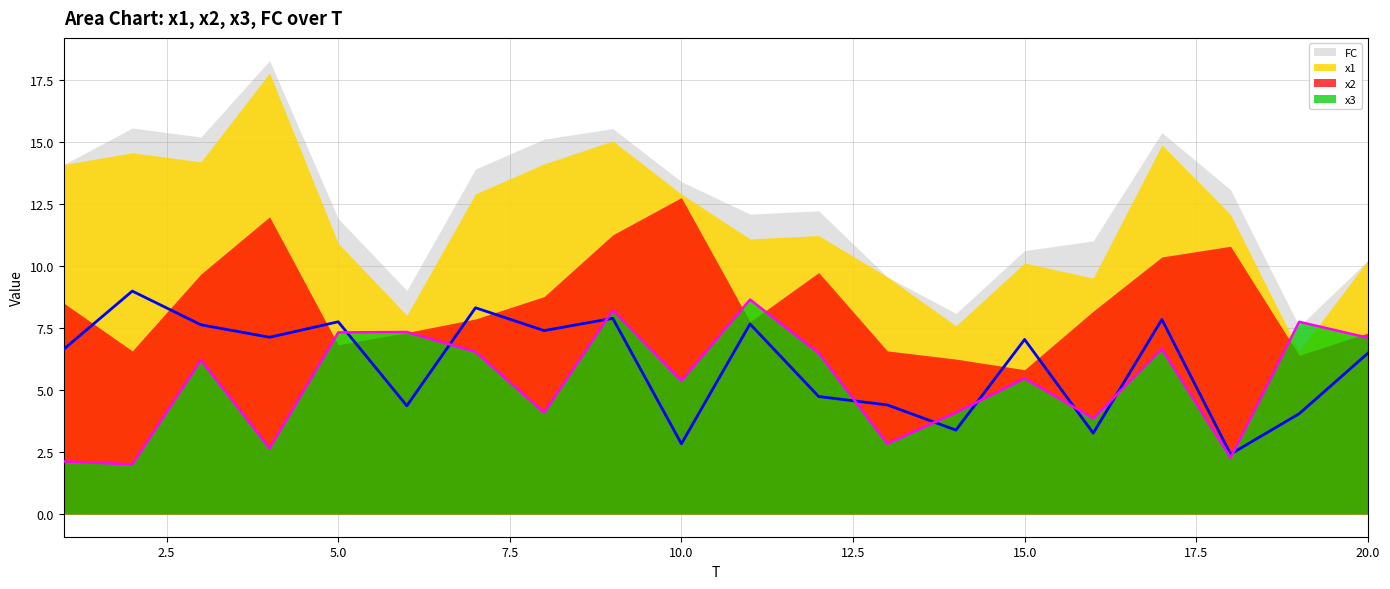

Which series has the largest total across all categories?

x1